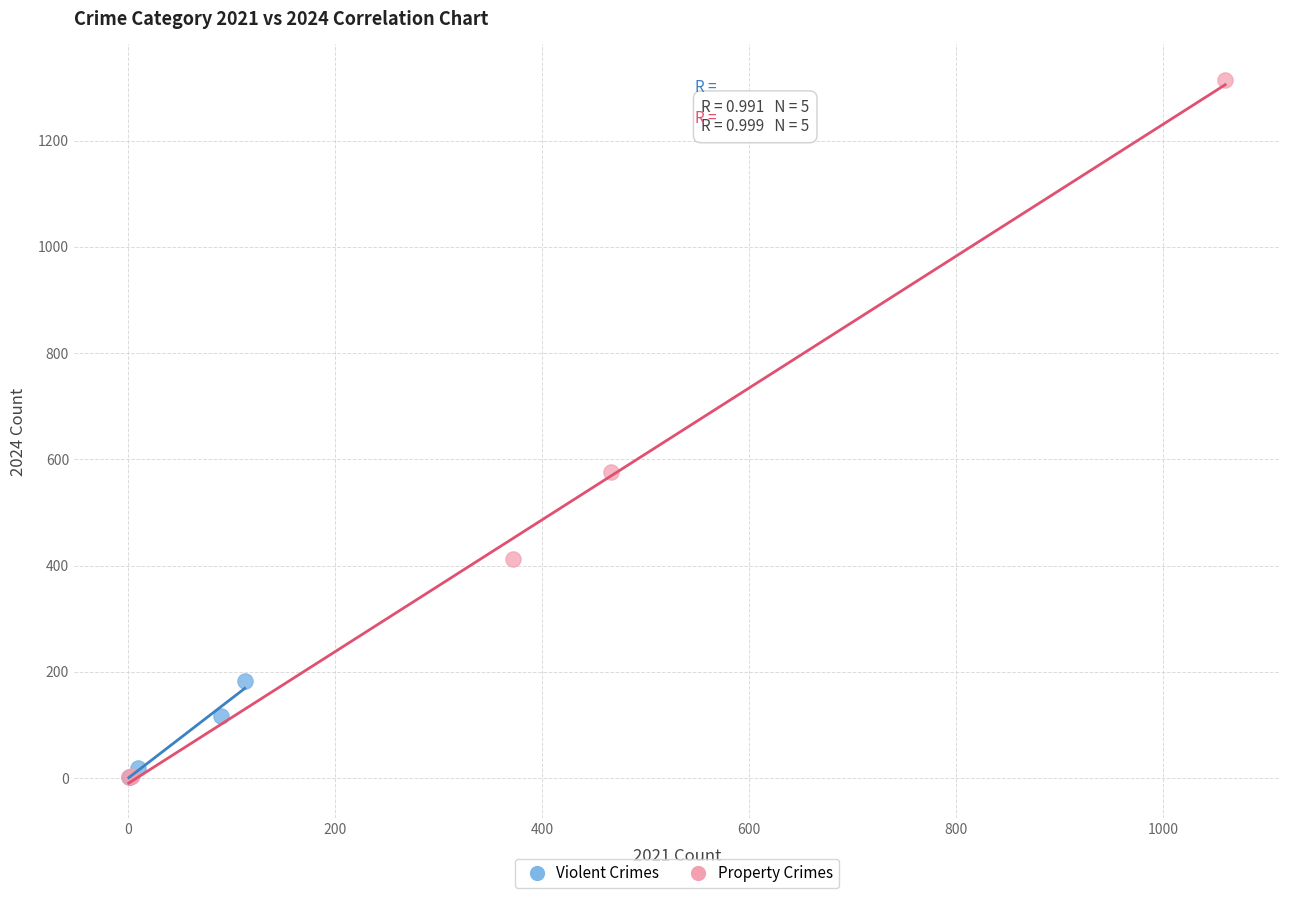

What are all the series names shown in the legend?

Violent Crimes, Property Crimes